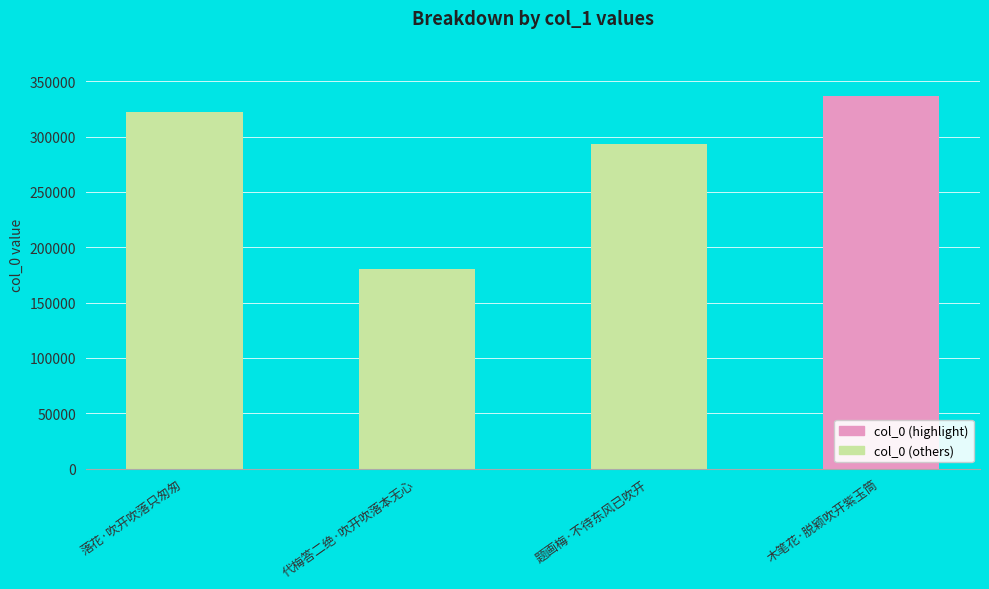

What is the difference between the second highest and minimum values?

141989